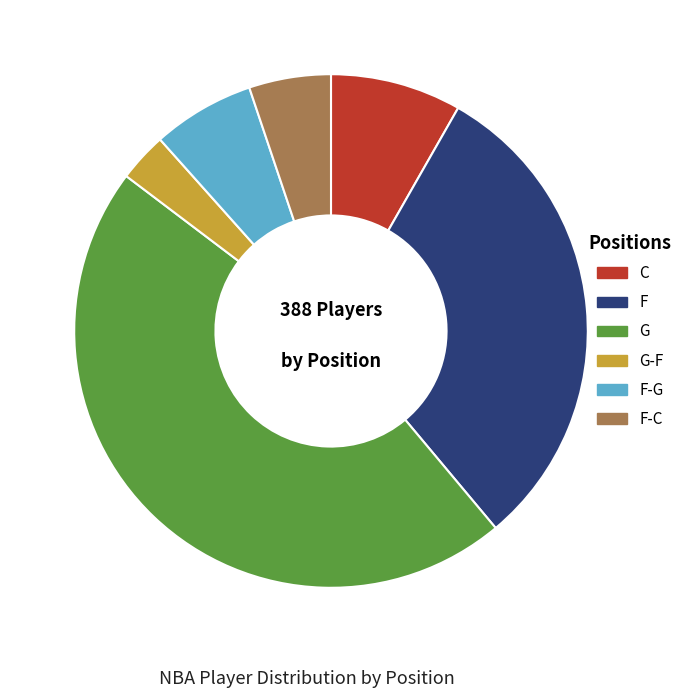

How many segments does this pie chart have?

6